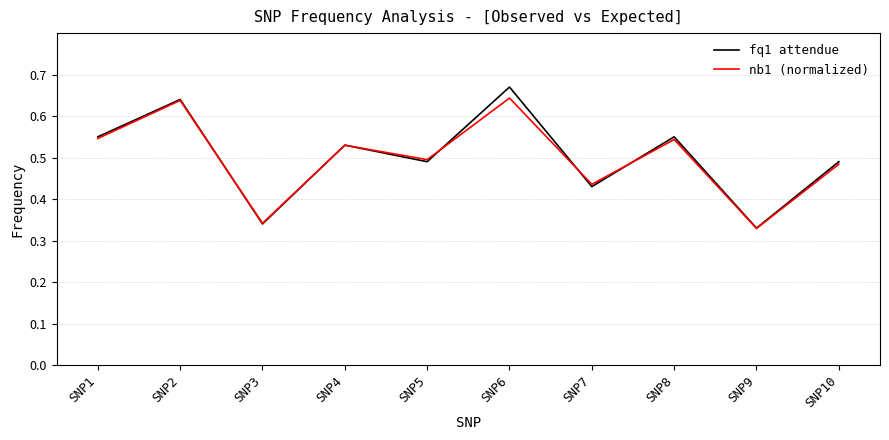

What is the total value across all series at SNP7?

0.9